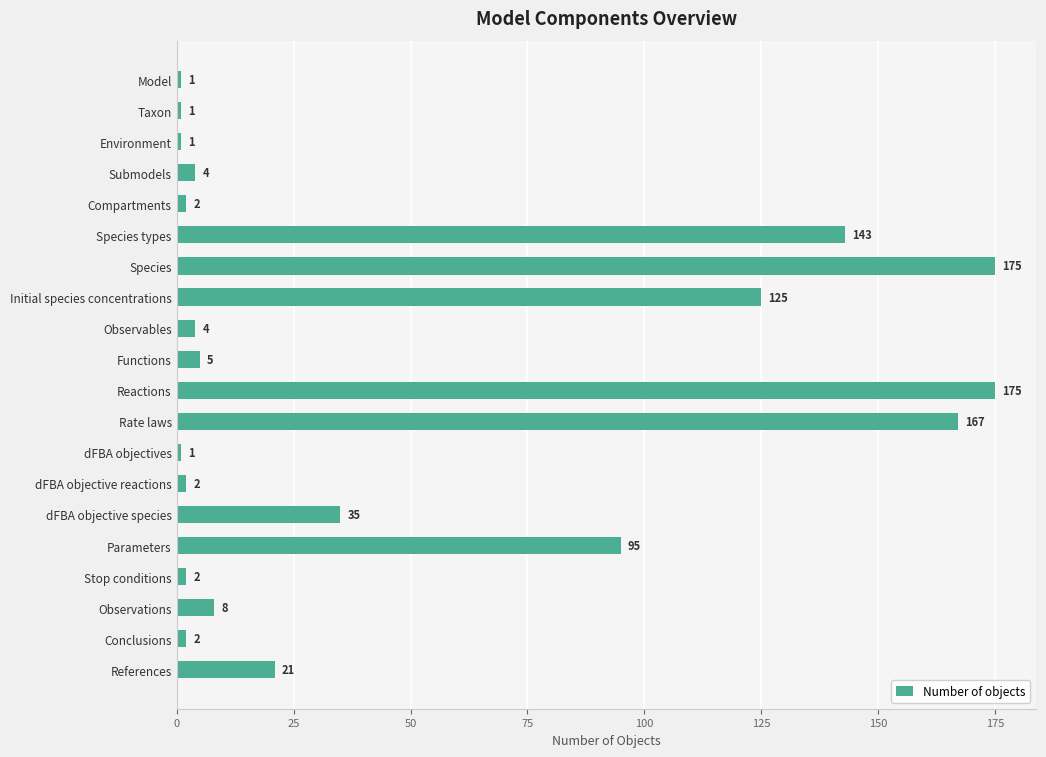

Which has a higher value, References or Environment?

References